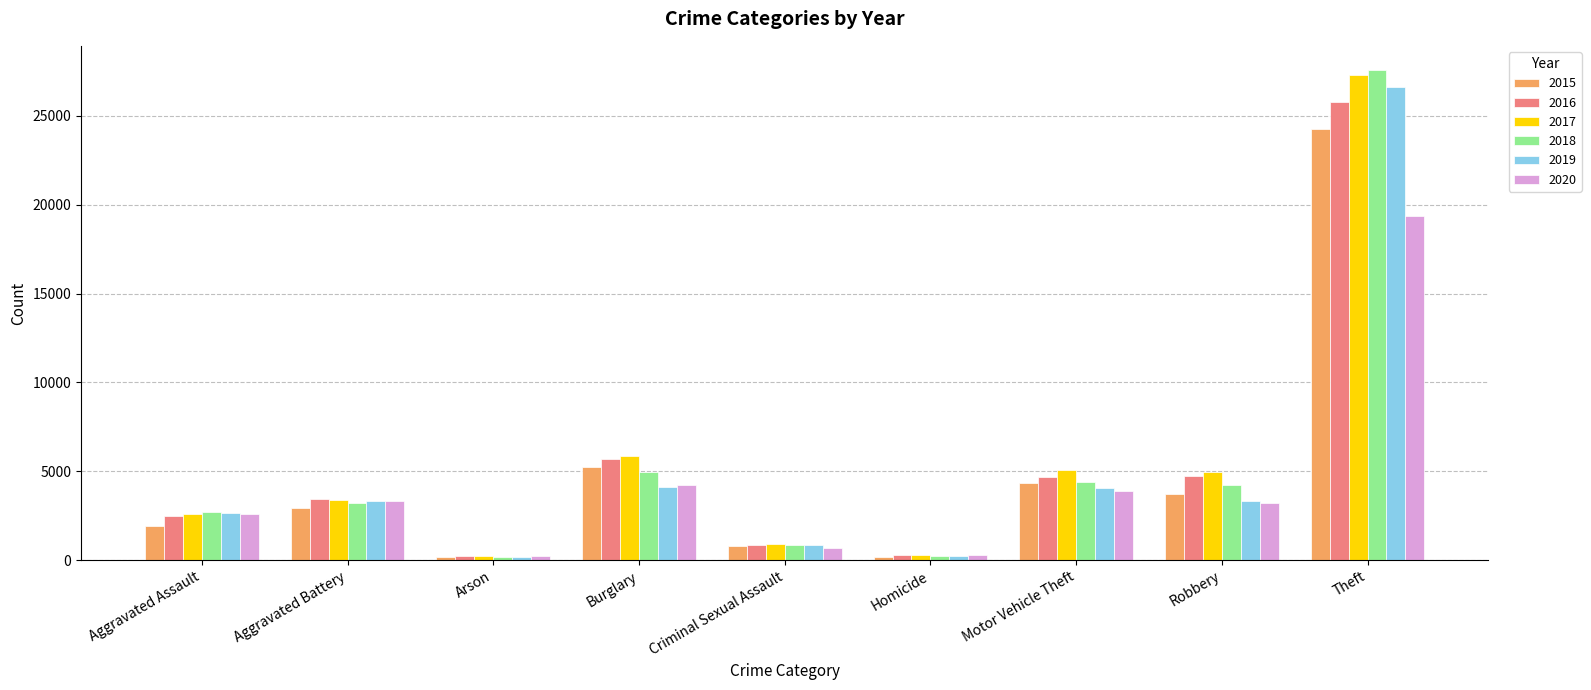

Is it true that 2016 equals 2881 at Burglary?

False